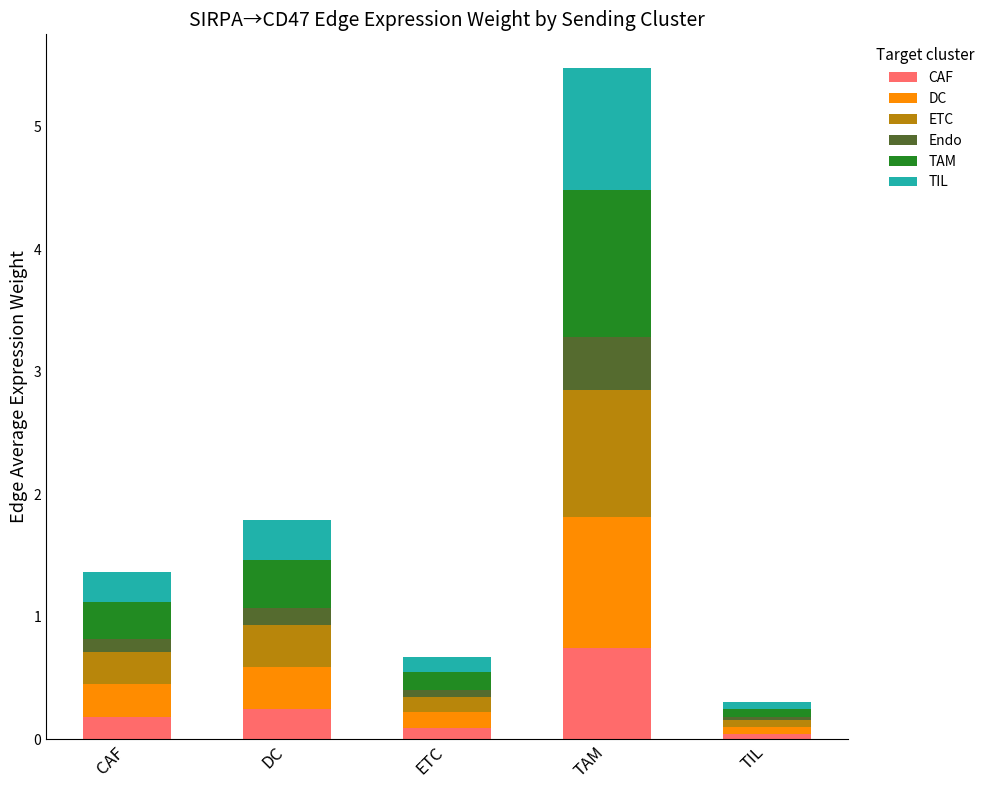

At which category is the sum across all series the highest?

TAM